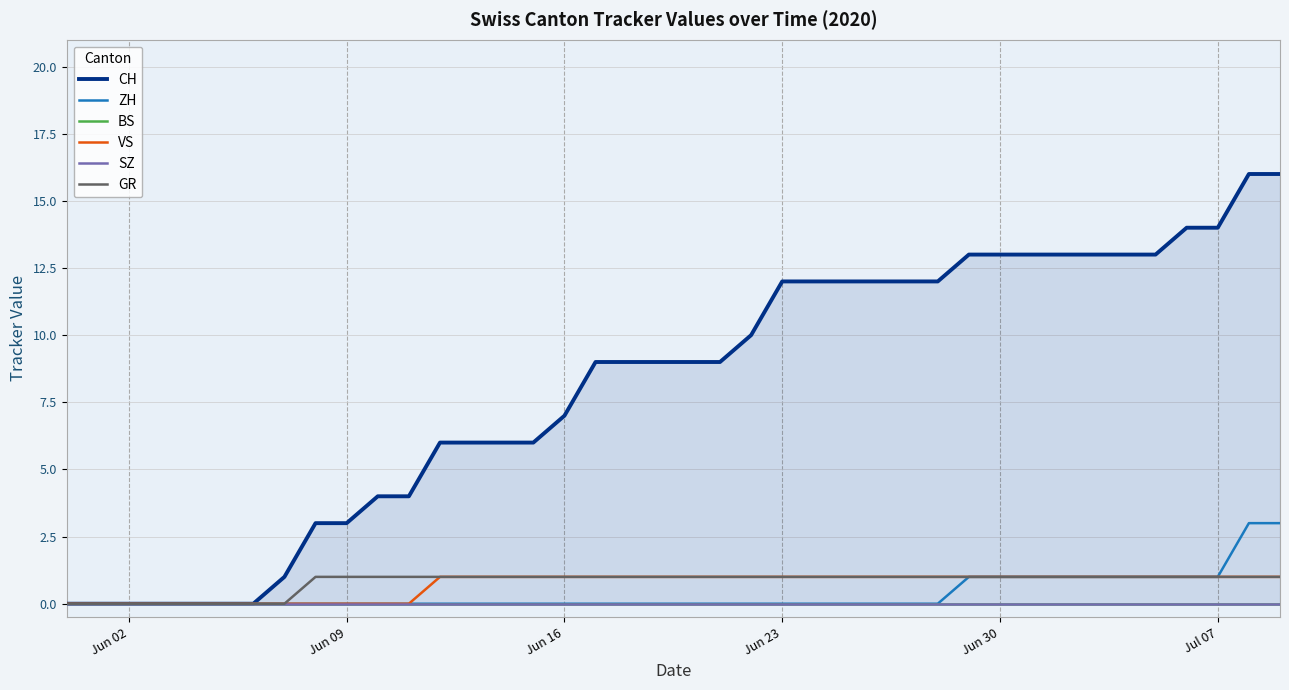

Reading right to left, extract all data points from this chart.

CH: 16	16	14	14	13	13	13	13	13	13	13	12	12	12	12	12	12	10	9	9	9	9	9	7	6	6	6	6	4	4	3	3	1	0	0	0	0	0	0	0
ZH: 3	3	1	1	1	1	1	1	1	1	1	0	0	0	0	0	0	0	0	0	0	0	0	0	0	0	0	0	0	0	0	0	0	0	0	0	0	0	0	0
BS: 0	0	0	0	0	0	0	0	0	0	0	0	0	0	0	0	0	0	0	0	0	0	0	0	0	0	0	0	0	0	0	0	0	0	0	0	0	0	0	0
VS: 1	1	1	1	1	1	1	1	1	1	1	1	1	1	1	1	1	1	1	1	1	1	1	1	1	1	1	1	0	0	0	0	0	0	0	0	0	0	0	0
SZ: 0	0	0	0	0	0	0	0	0	0	0	0	0	0	0	0	0	0	0	0	0	0	0	0	0	0	0	0	0	0	0	0	0	0	0	0	0	0	0	0
GR: 1	1	1	1	1	1	1	1	1	1	1	1	1	1	1	1	1	1	1	1	1	1	1	1	1	1	1	1	1	1	1	1	0	0	0	0	0	0	0	0